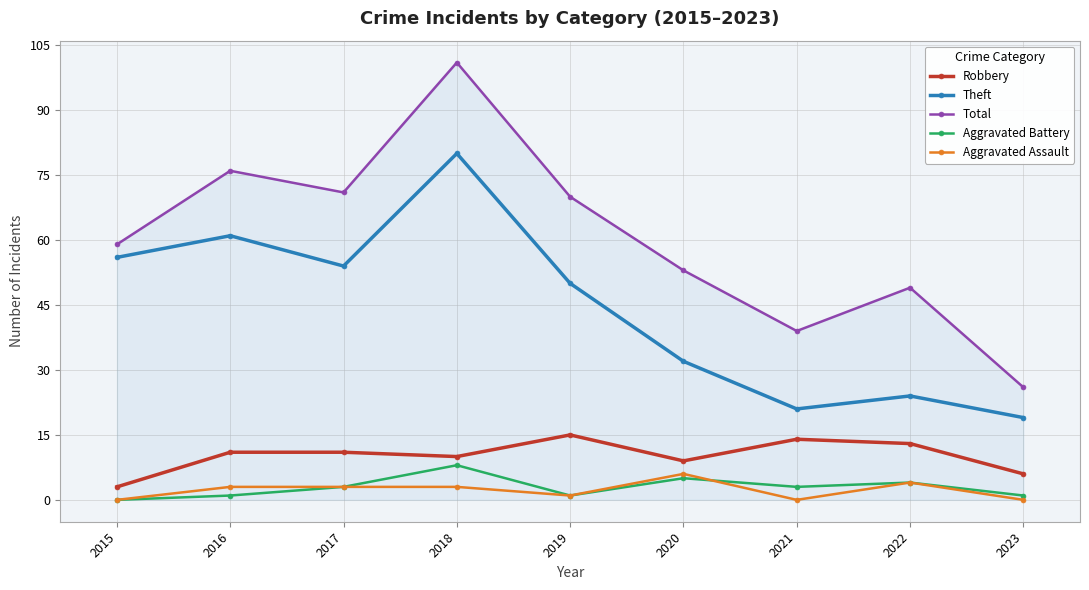

True or false: Theft and Robbery cross at least once.

False